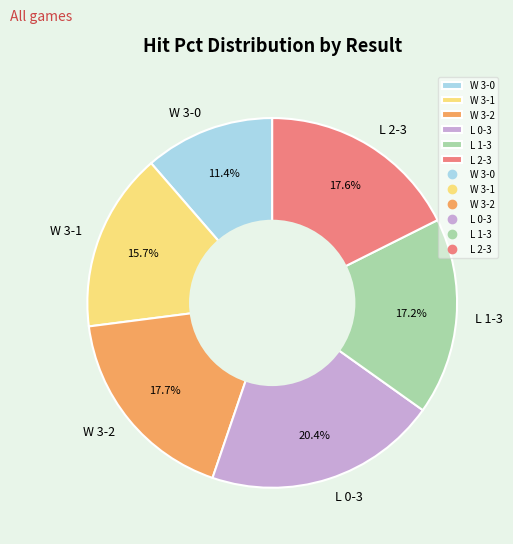

Do L 0-3 and W 3-2 together represent more than half of the pie?

No